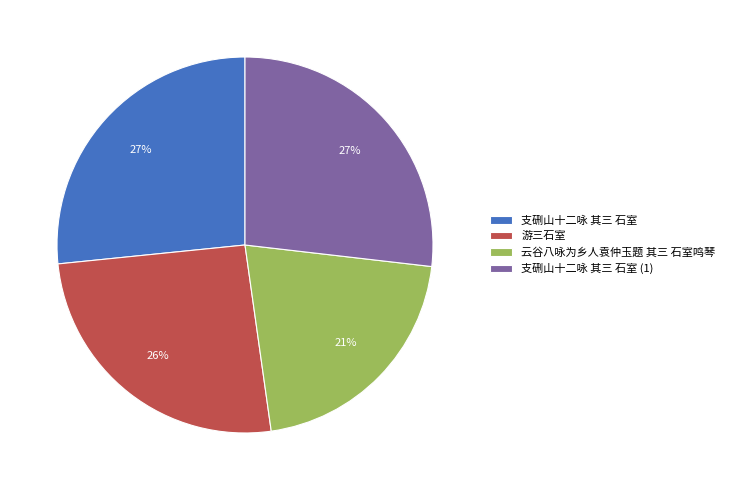

Is it true that 支硎山十二咏 其三 石室 is 27% of the pie?

True